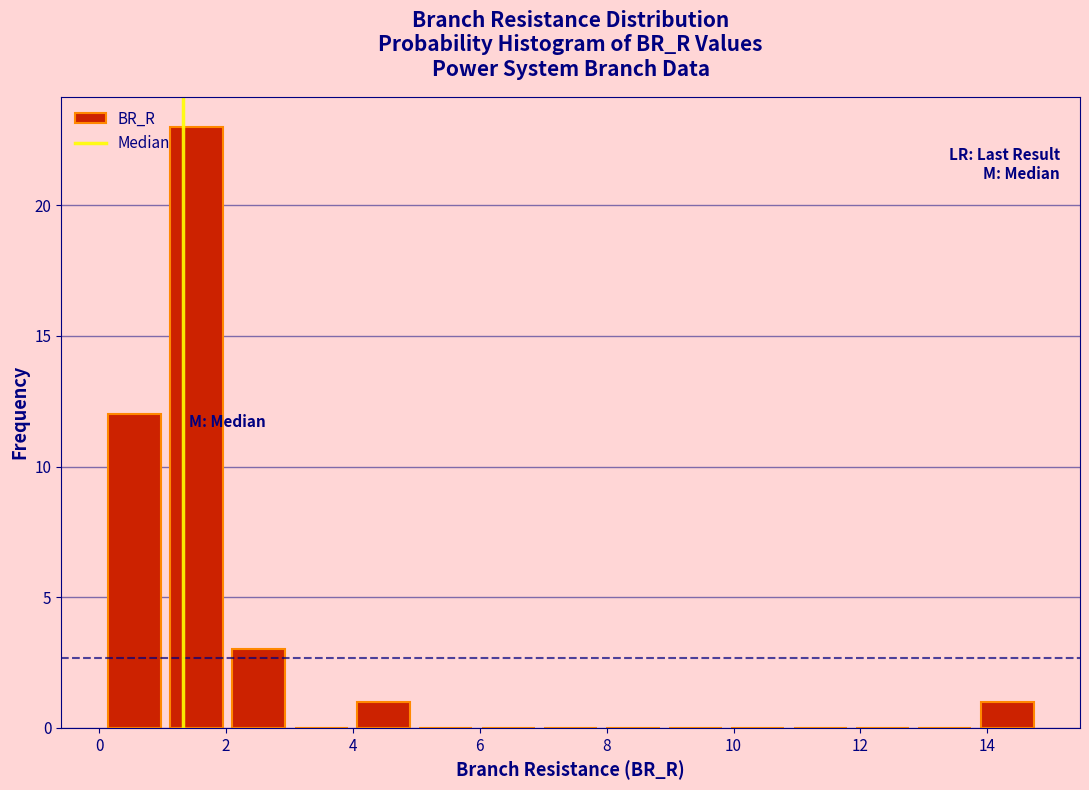

Reading left to right, transcribe this chart: for each bar, give the range it covers on the x-axis and its height. Neither the bar edges nor the heights are printed on the chart, so give them approximately, as read against the axes.

0.0 to 1.0: 12
1.0 to 2.0: 23
2.0 to 3.0: 3
3.0 to 4.0: 0
4.0 to 5.0: 1
5.0 to 6.0: 0
6.0 to 7.0: 0
7.0 to 8.0: 0
8.0 to 9.0: 0
9.0 to 9.8: 0
9.8 to 10.8: 0
10.8 to 11.8: 0
11.8 to 12.8: 0
12.8 to 13.8: 0
13.8 to 14.8: 1